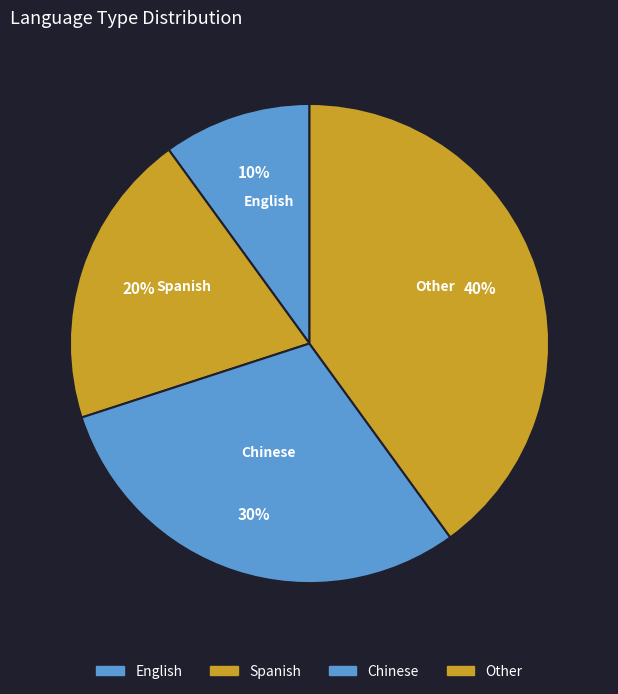

To the nearest percent, what percentage of the pie is Chinese?

30%